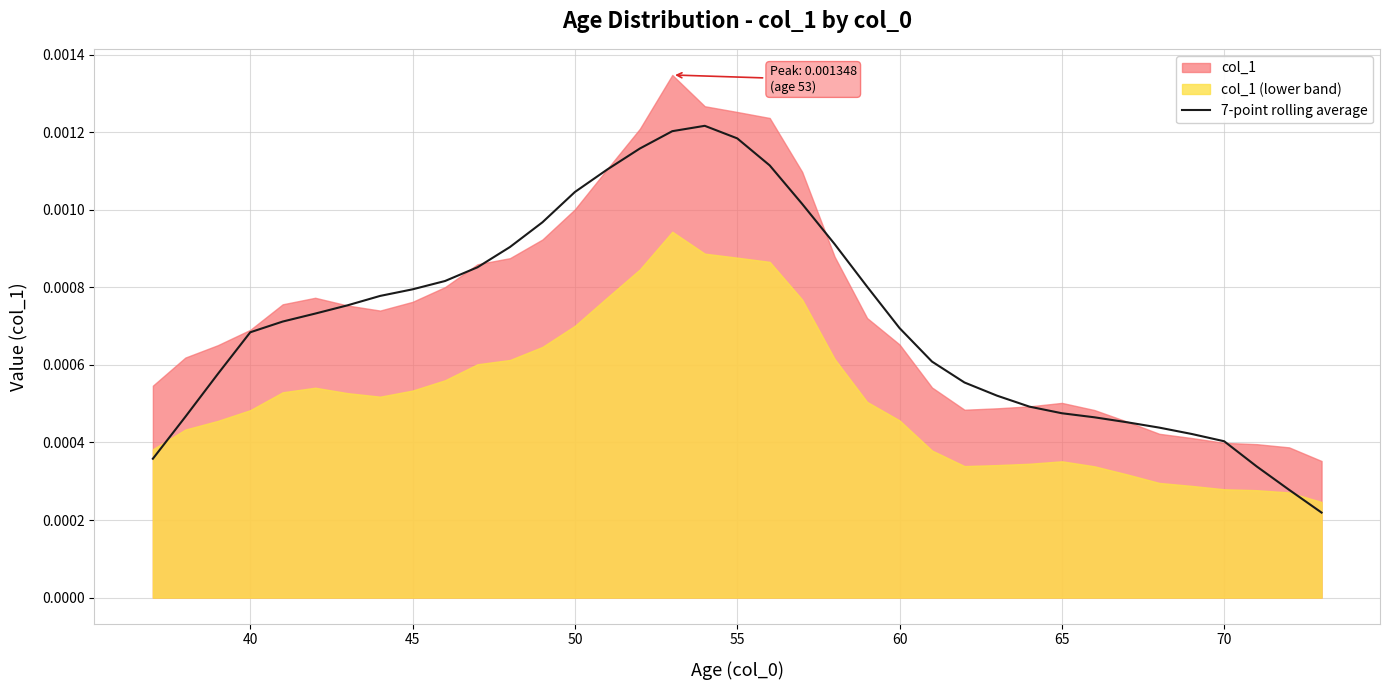

True or false: there are more than 2 points higher than both neighbors.

False